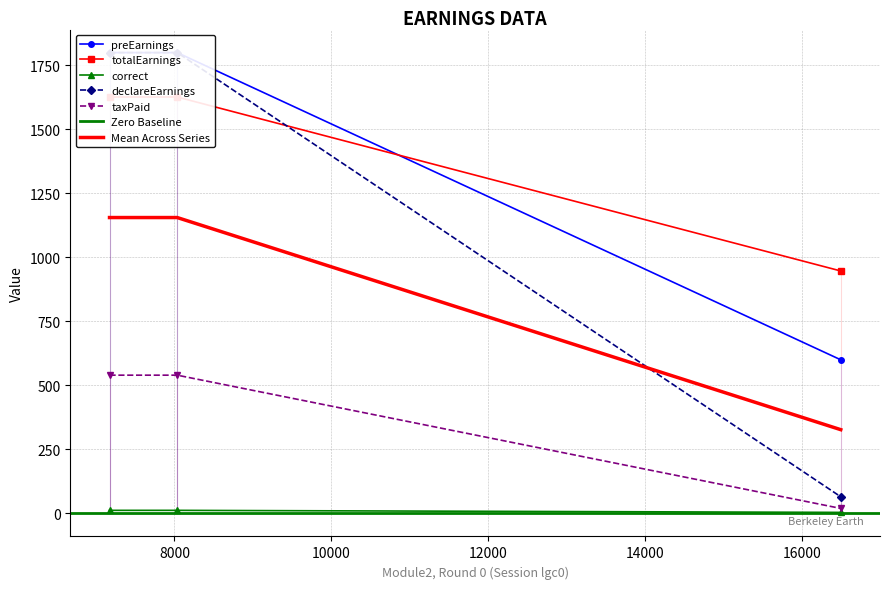

Is this an area chart (filled region under the line)?

No